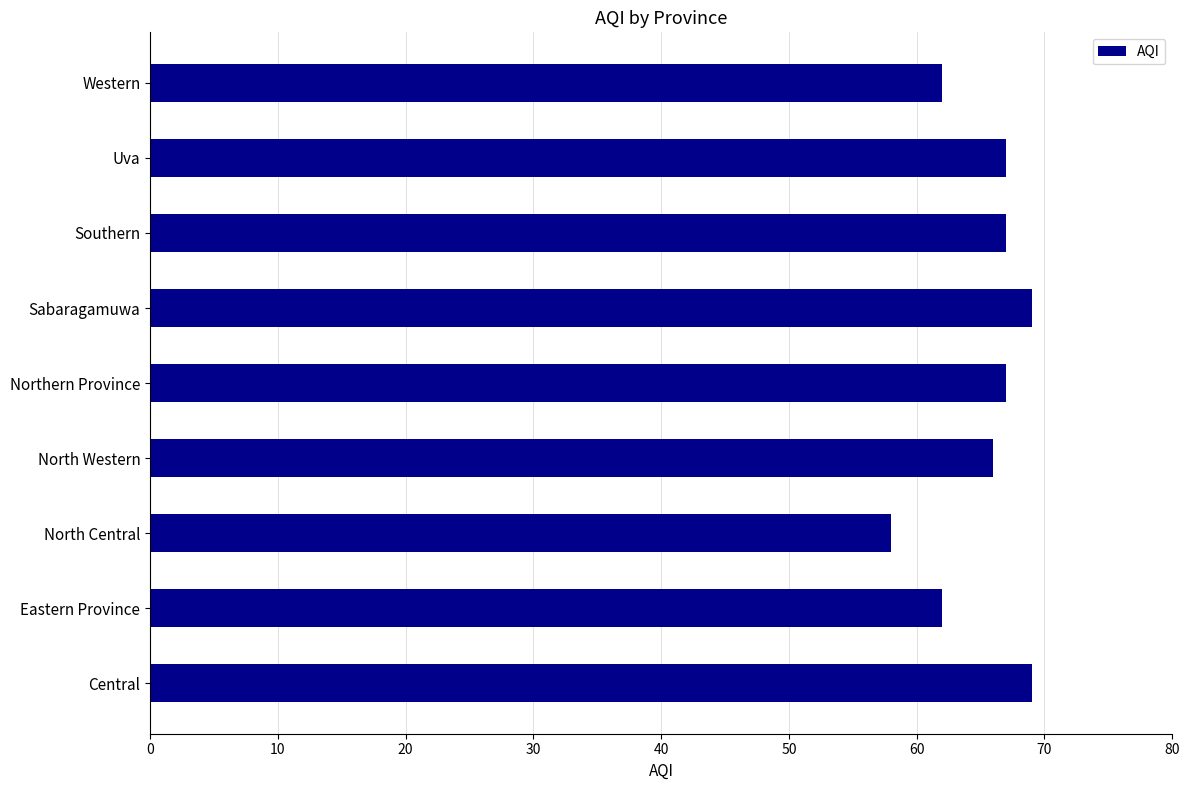

Is it true that the value at Southern is 30?

False